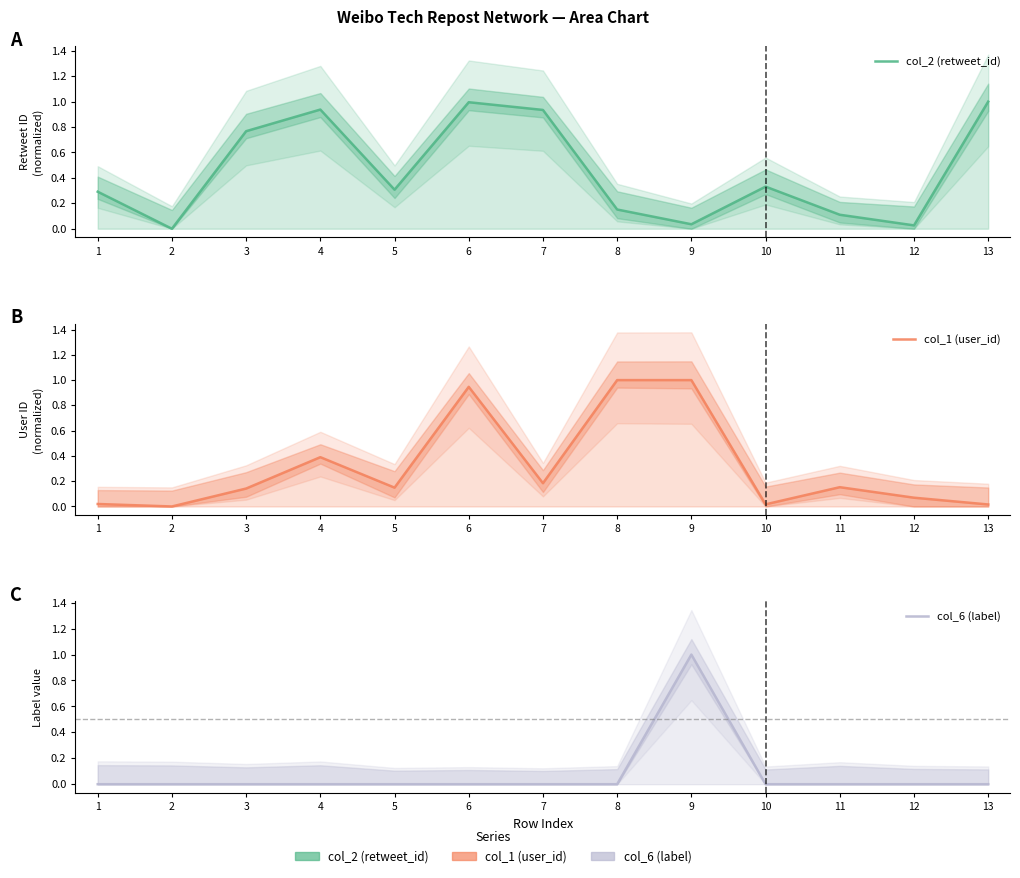

List the series in order of their peak value, highest first.

col_2 (retweet_id), col_1 (user_id), col_6 (label)